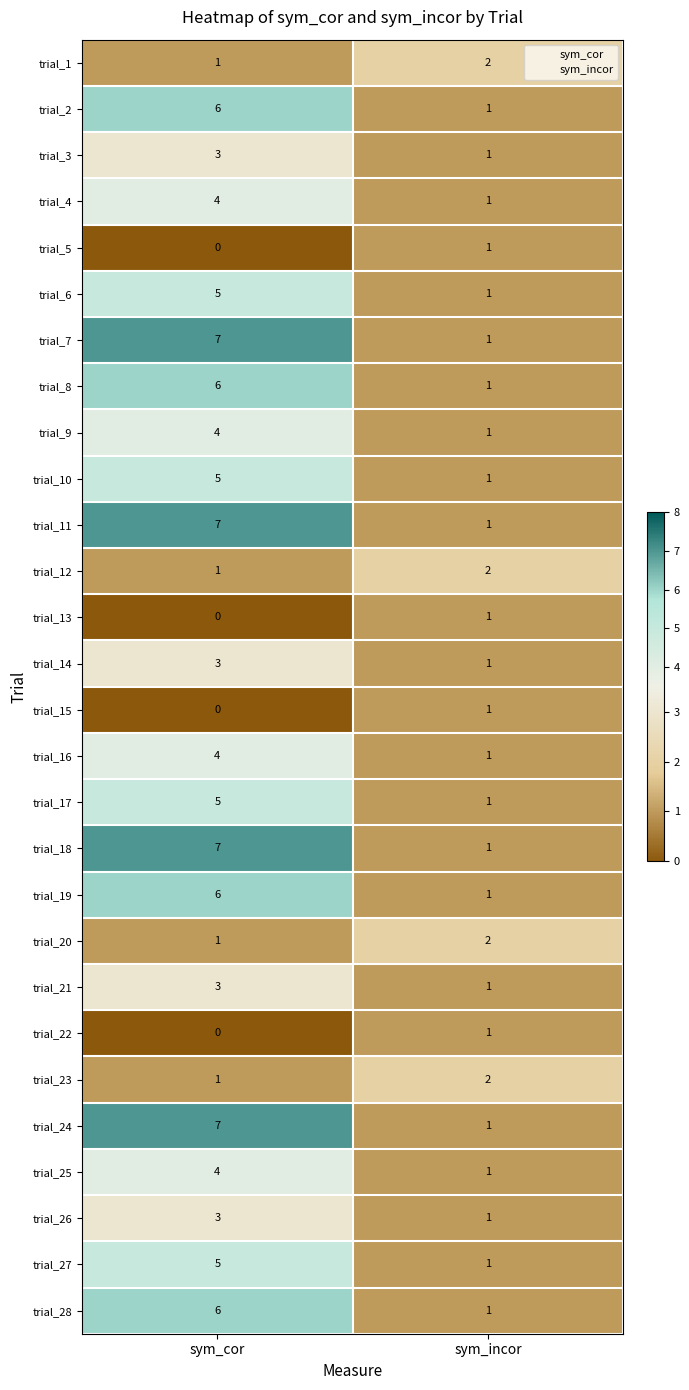

What is the spread (max minus min) of values at sym_cor?

7